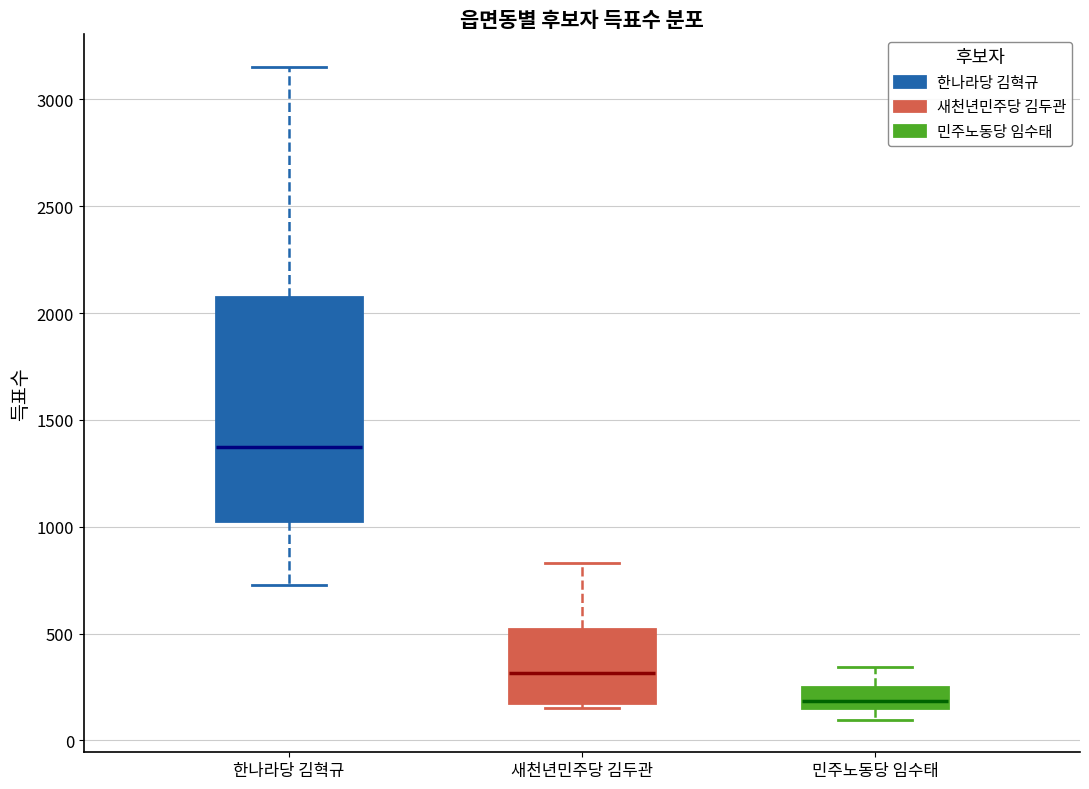

Reading left to right, transcribe this box plot: for each box, give where its median line is, the range the box spans, and where its two whiskers end, as read against the y-axis. The values are not printed on the chart, so give them approximately, as read against the axis.

한나라당 김혁규: median 1350, box 1050 to 2100, whiskers 750 to 3150
새천년민주당 김두관: median 300, box 200 to 500, whiskers 150 to 850
민주노동당 임수태: median 200, box 150 to 250, whiskers 100 to 350